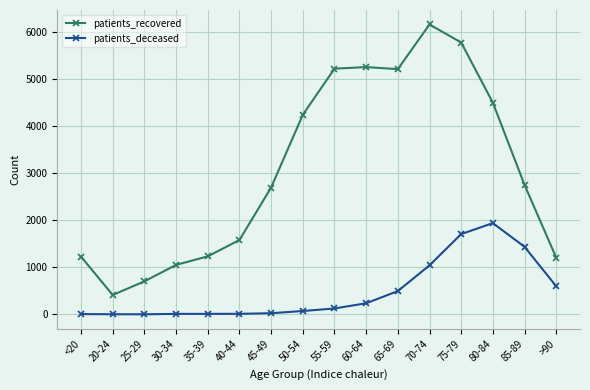

Which series has the widest spread of values?

patients_recovered